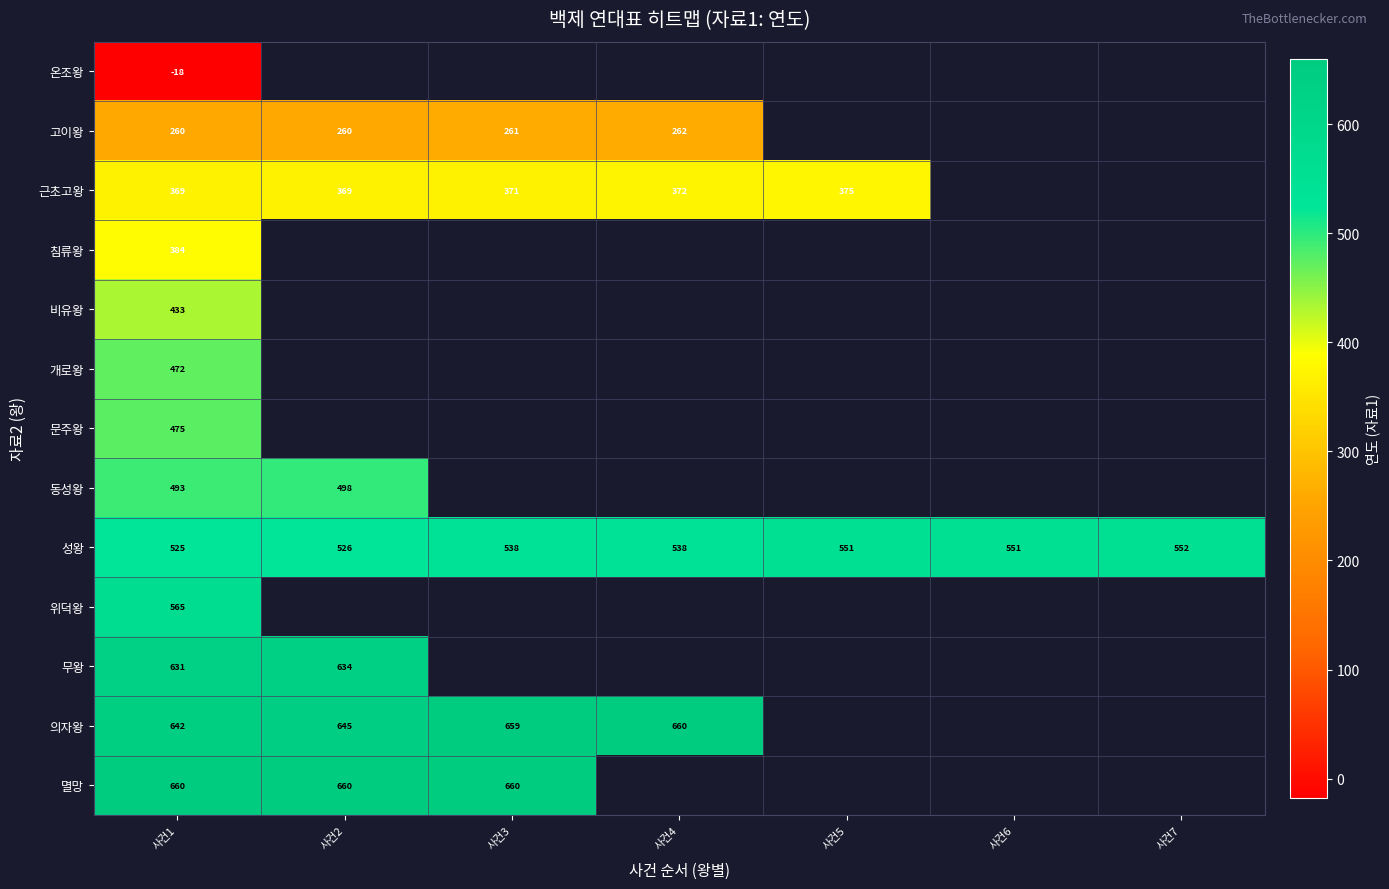

True or false: 성왕 has a value of 271 at 사건5.

False